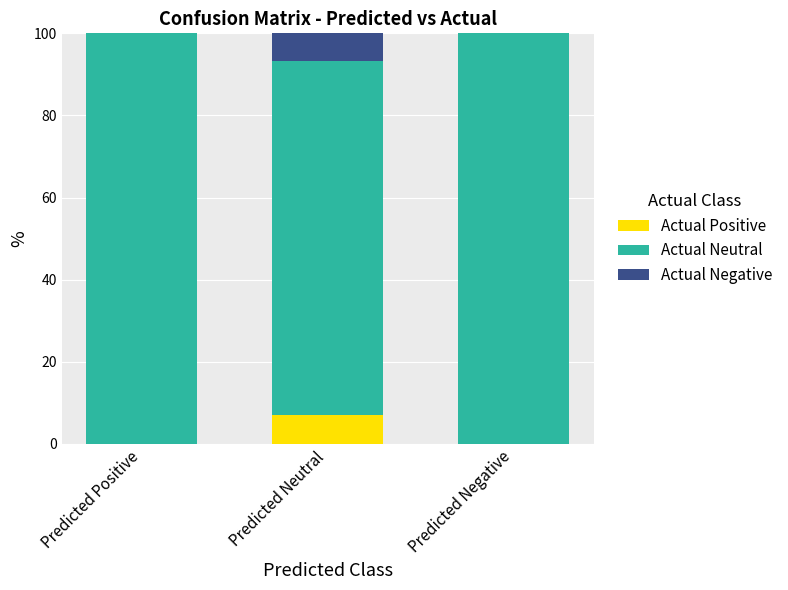

What is the total value across all series at Predicted Positive?

100.0